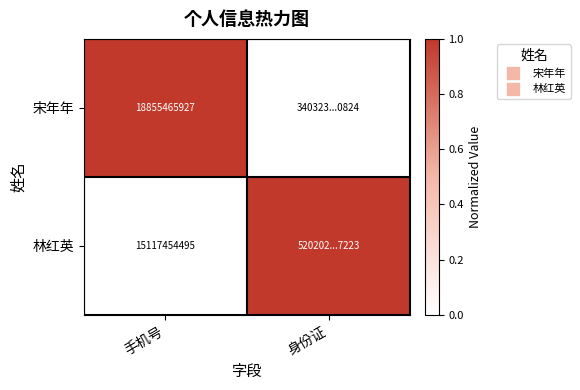

At 身份证, list the series in order from smallest to largest.

宋年年, 林红英